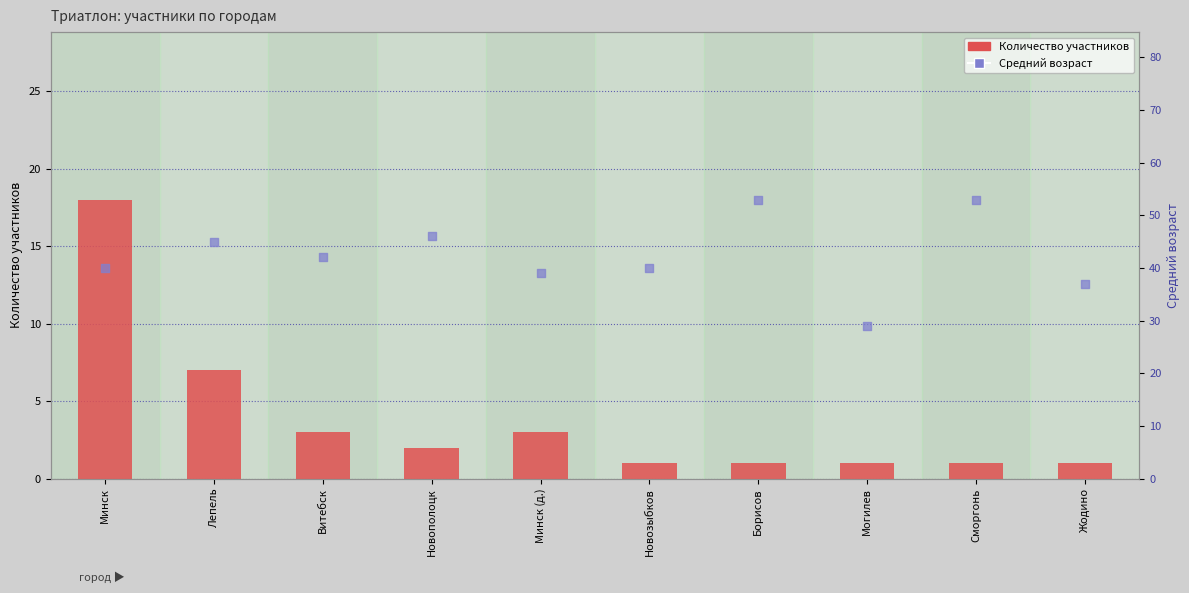

Which series has the largest total across all categories?

Средний возраст